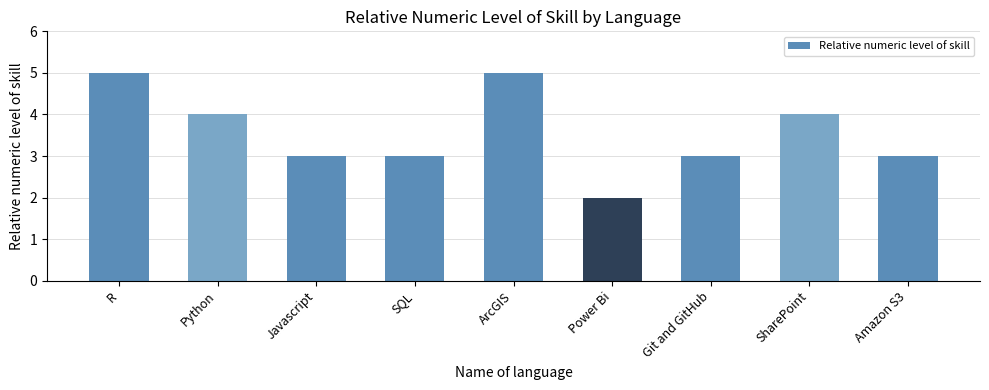

Is it true that the value at Amazon S3 is 3?

True